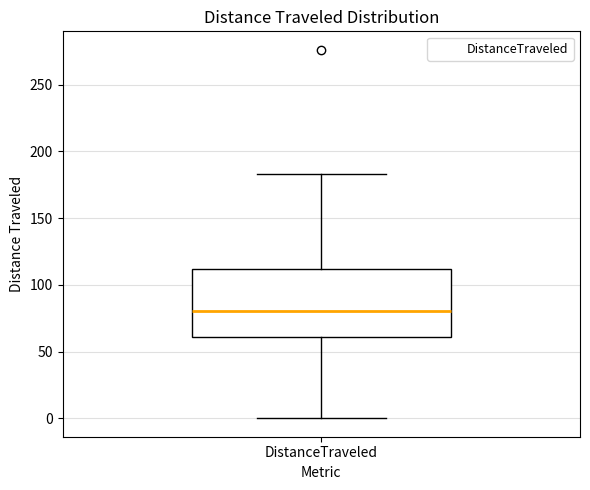

Read this box plot against the y-axis: the position of the median line, the range covered by the box, and the ends of both whiskers. The values are not printed on the chart, so give them approximately, as read against the axis.

median 80, box 60 to 110, whiskers 0 to 185